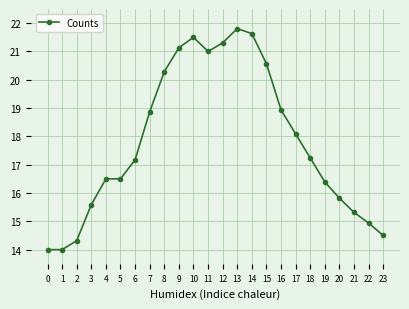

True or false: the data has more than 1 interior local peaks.

True